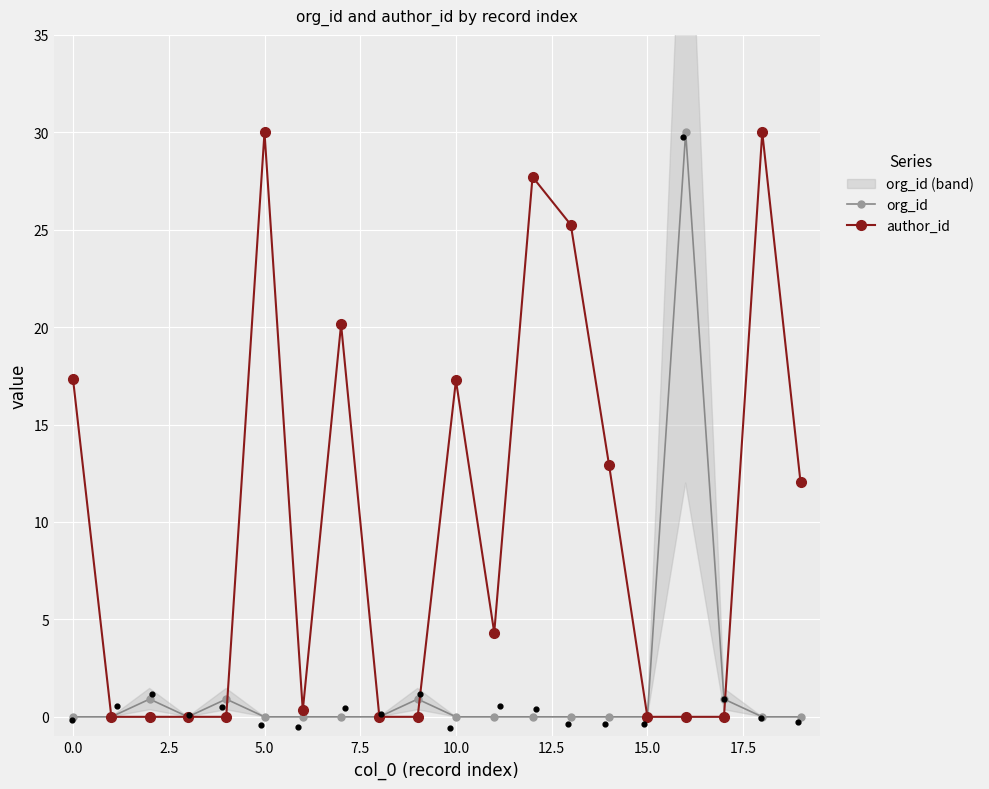

Which series has the largest total across all categories?

author_id